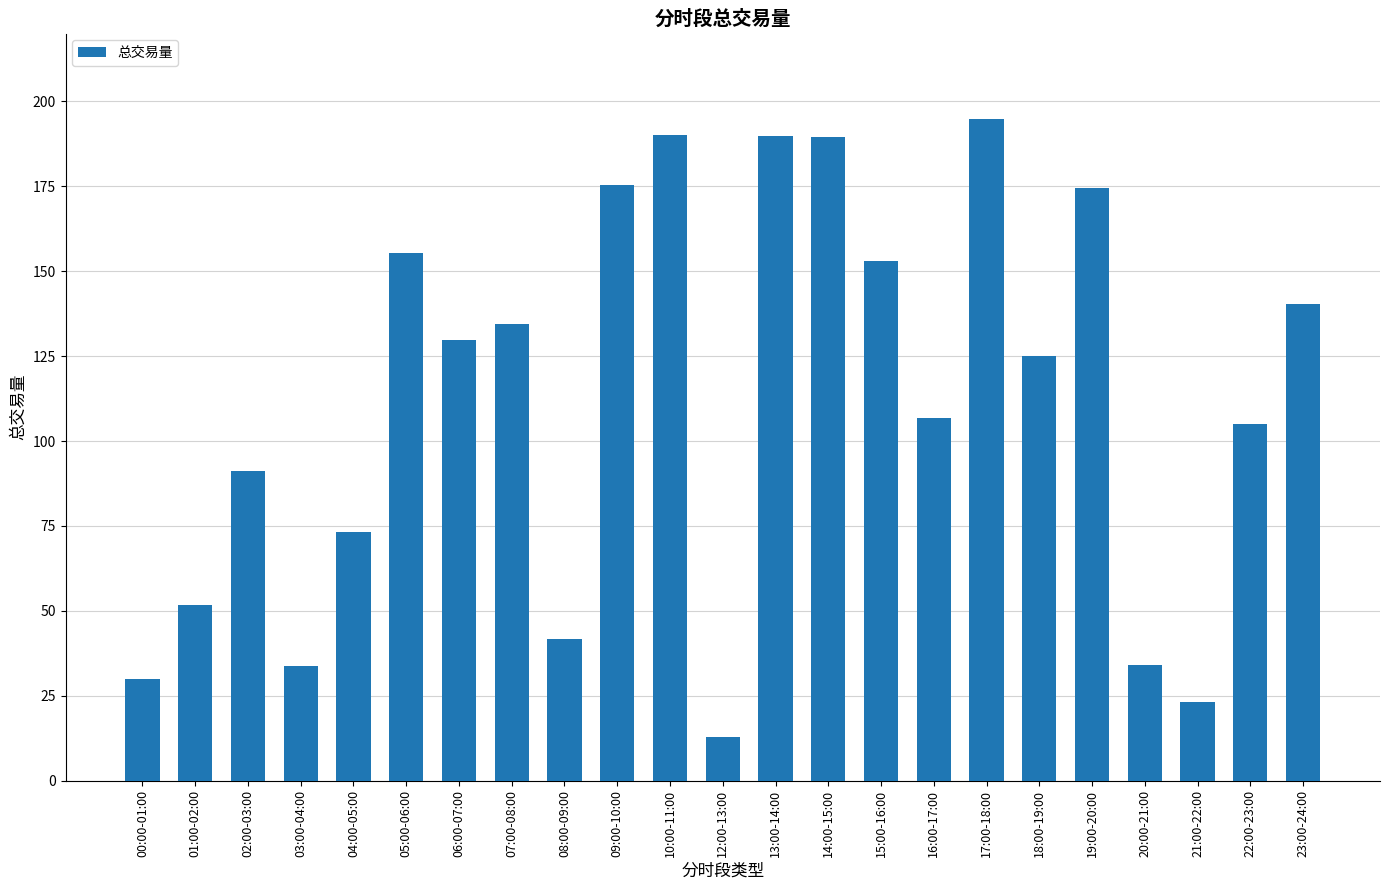

What is the minimum value shown in the chart?

13.0